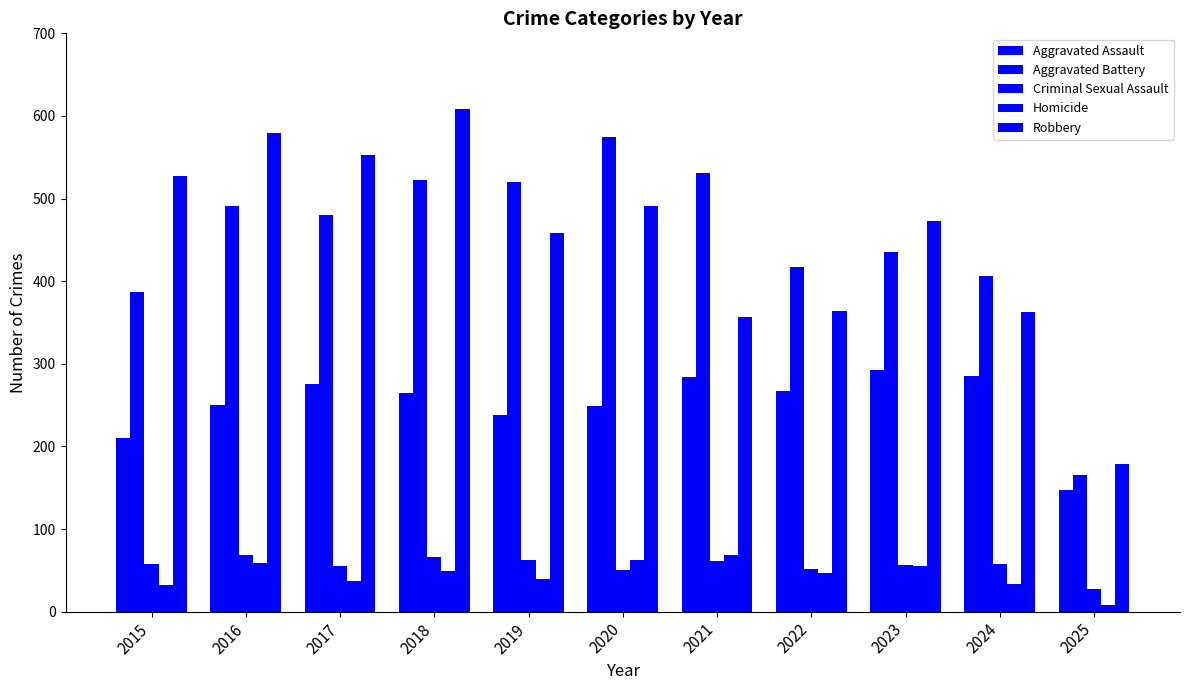

What is the smallest value displayed?

8